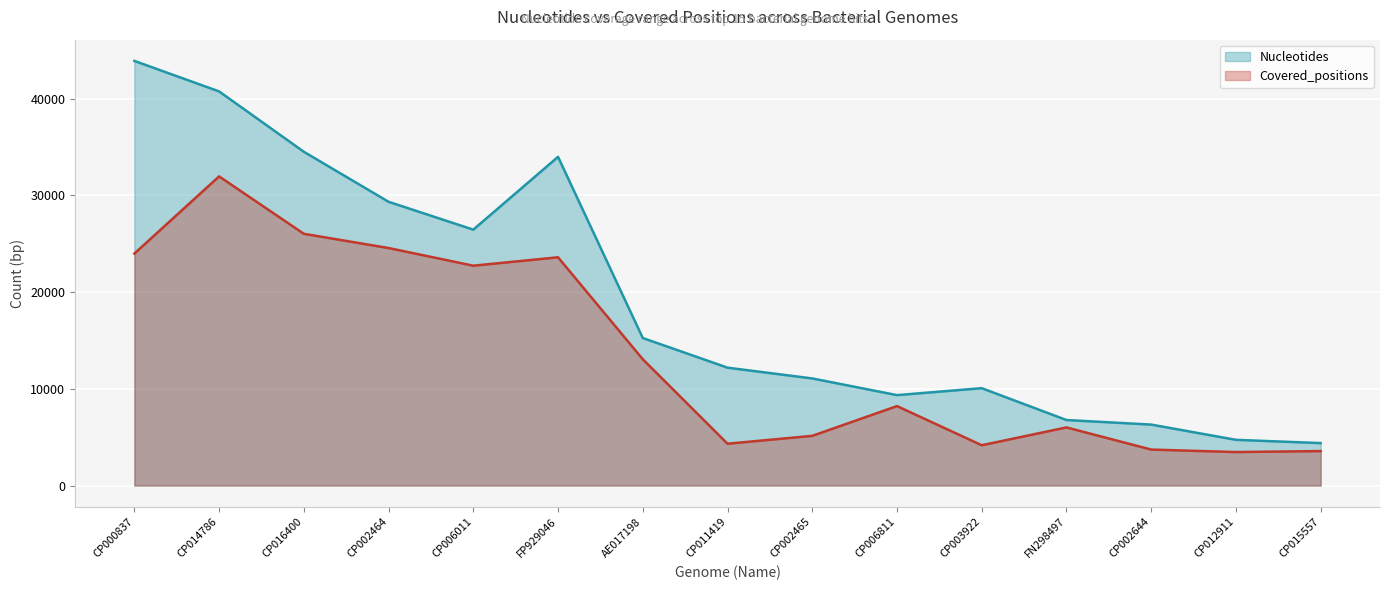

True or false: Nucleotides has a value of 34510 at CP016400.

True